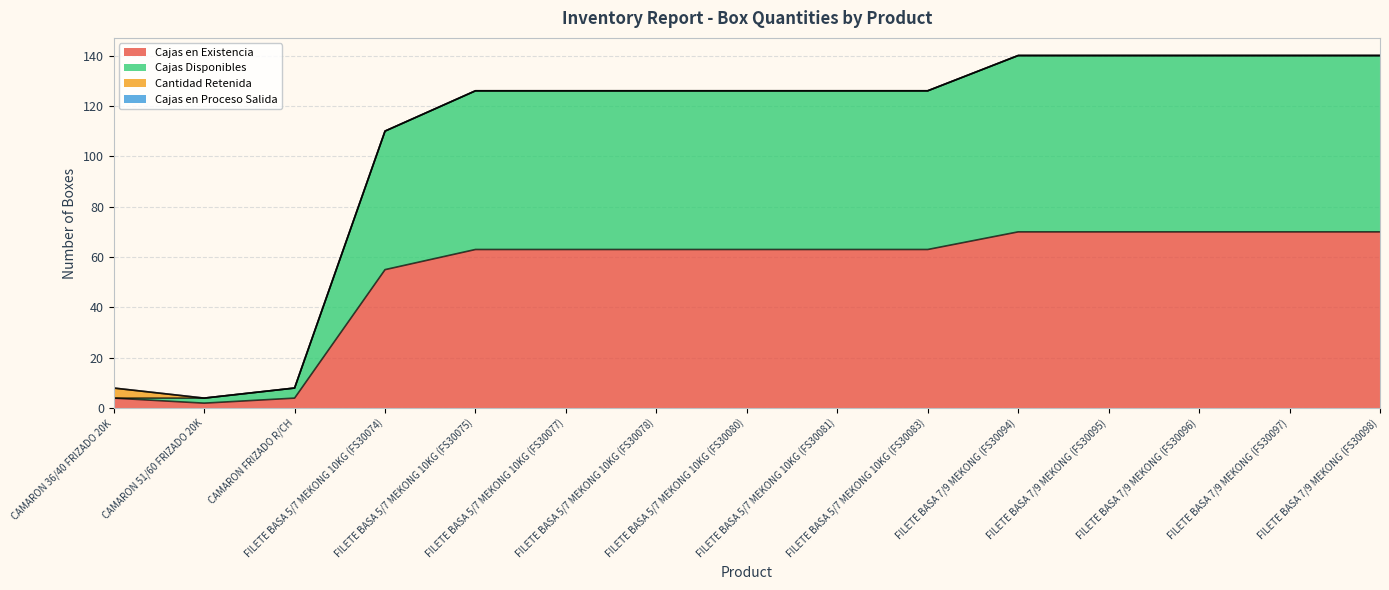

What is the maximum value for Cajas en Existencia?

70